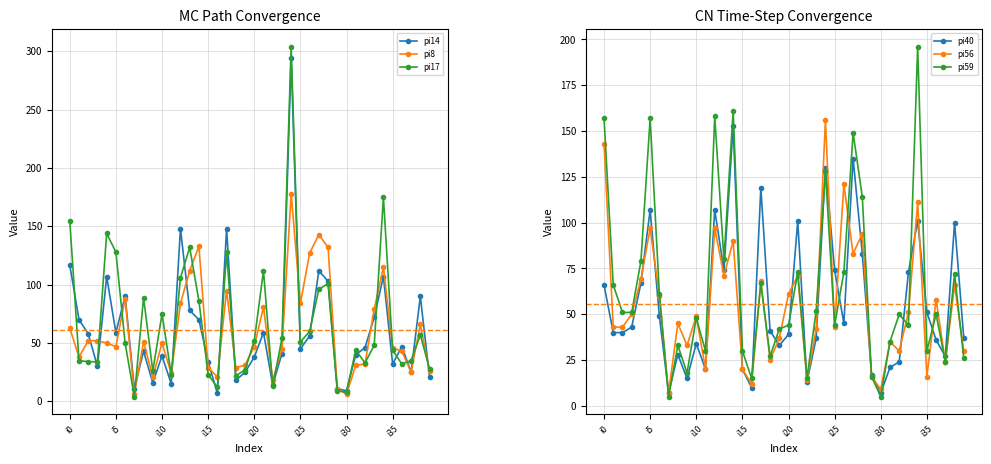

Reading left to right, list all the values displayed in this chart.

pi14: 117	70	58	30	107	59	90	11	43	16	39	15	148	78	70	34	7	148	18	25	38	59	14	41	294	45	56	112	103	11	9	40	46	72	107	32	47	25	90	21
pi8: 63	38	52	52	50	47	88	6	51	21	50	24	84	112	133	29	21	95	29	31	47	81	18	45	178	84	127	143	132	11	6	31	32	79	115	46	43	25	66	26
pi17: 155	35	34	34	144	128	50	4	89	26	75	23	106	132	86	23	12	128	22	27	52	112	13	54	304	51	60	96	101	9	8	44	33	48	175	44	32	35	57	28
pi40: 66	40	40	43	67	107	49	7	28	15	34	20	107	74	153	20	10	119	41	33	39	101	13	37	130	74	45	135	83	17	7	21	24	73	101	51	36	27	100	37
pi56: 143	43	43	50	69	97	60	7	45	33	49	20	97	71	90	20	12	68	25	37	61	71	14	42	156	43	121	83	94	16	9	35	30	51	111	16	58	24	66	30
pi59: 157	66	51	51	79	157	61	5	33	18	48	30	158	80	161	30	15	67	27	42	44	73	15	52	128	44	73	149	114	16	5	35	50	44	196	30	50	24	72	26